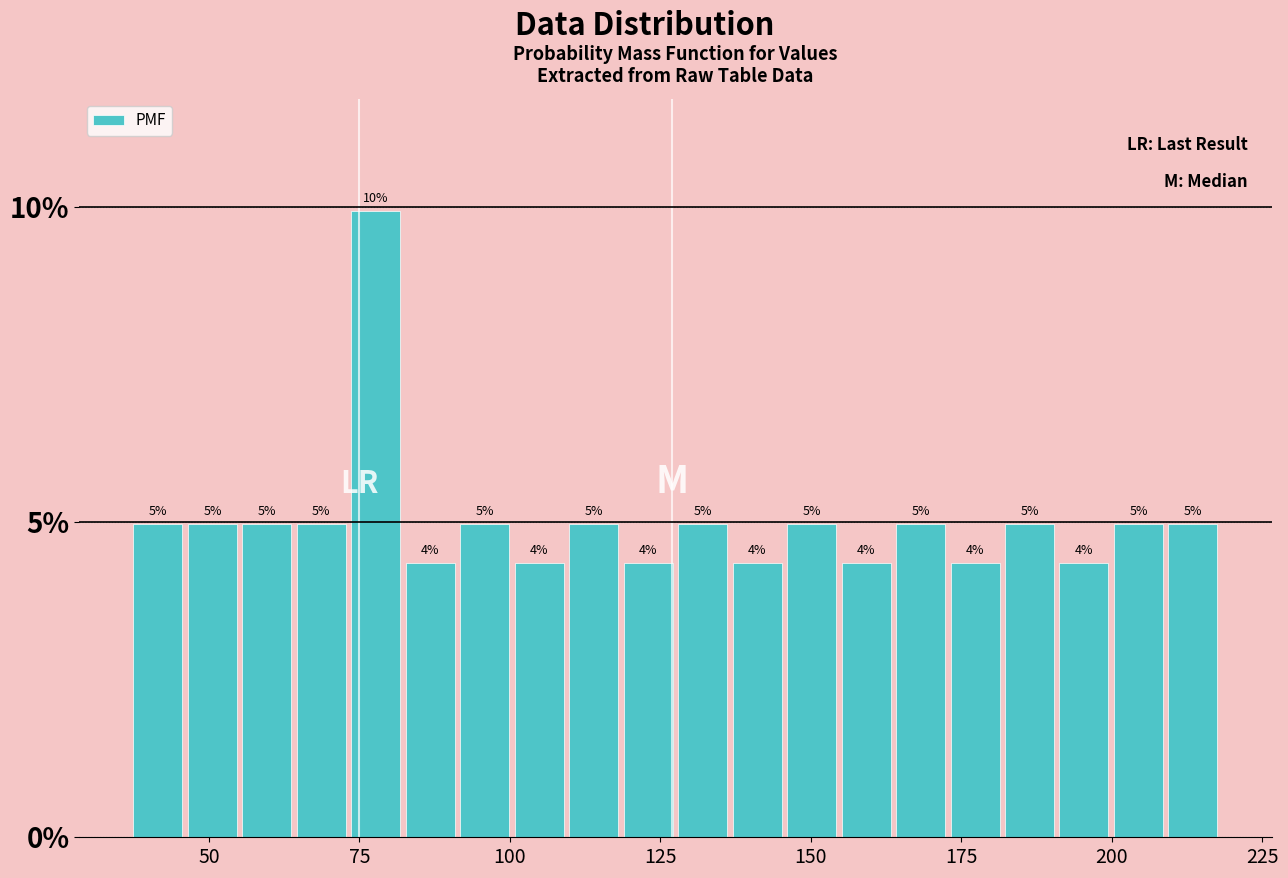

Around what value on the x-axis is the tallest bar? Give the approximate position of its centre, as read against the axis.

80